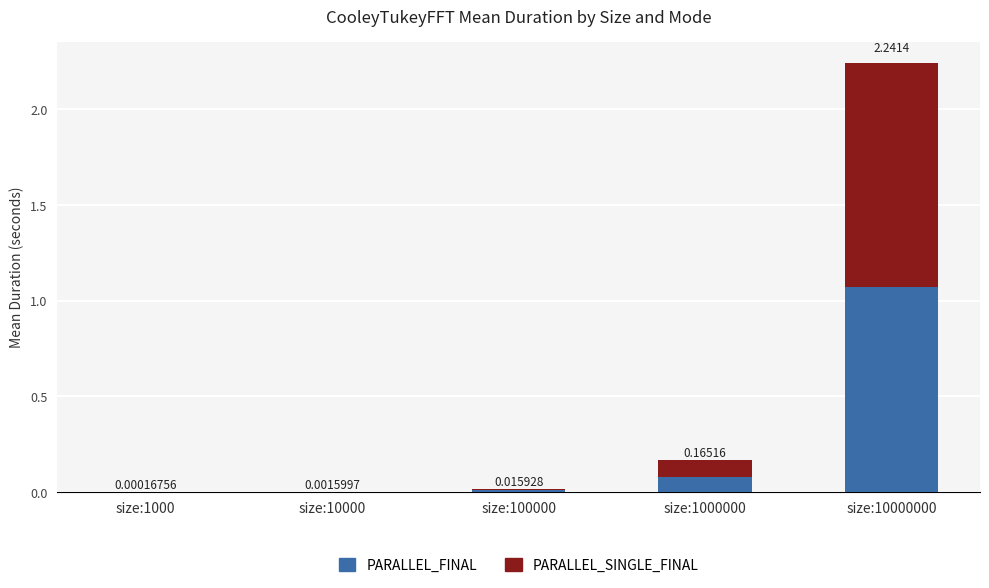

At which category is the sum across all series the highest?

size:10000000